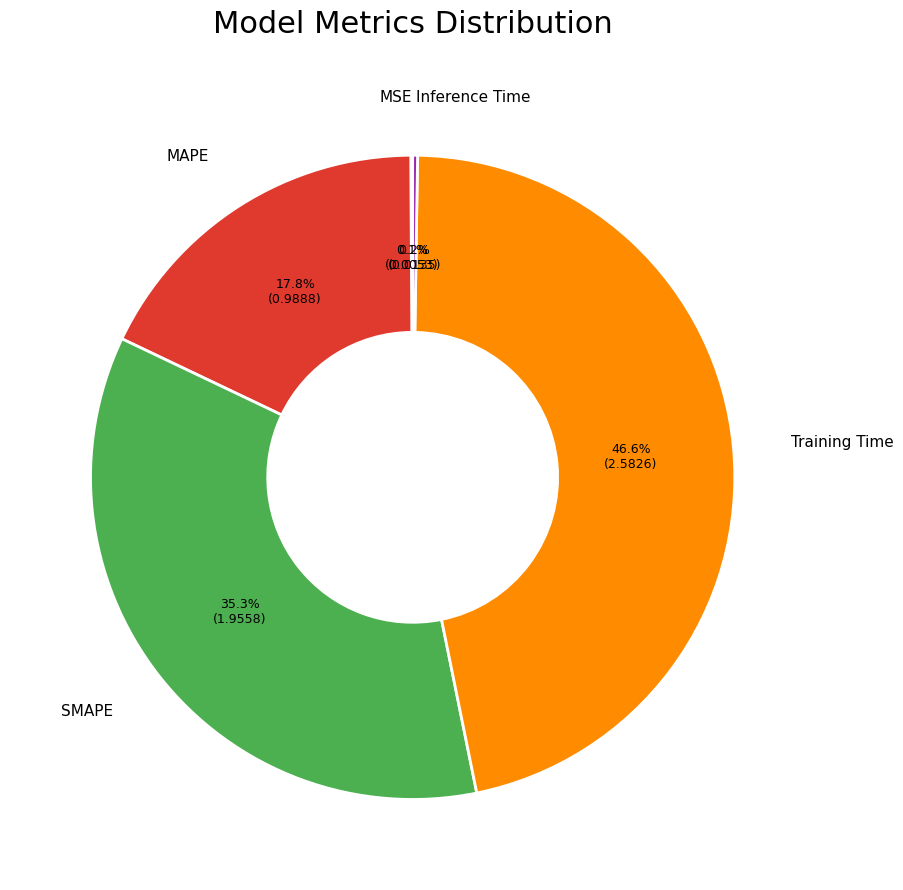

Is there a majority slice in this chart?

No